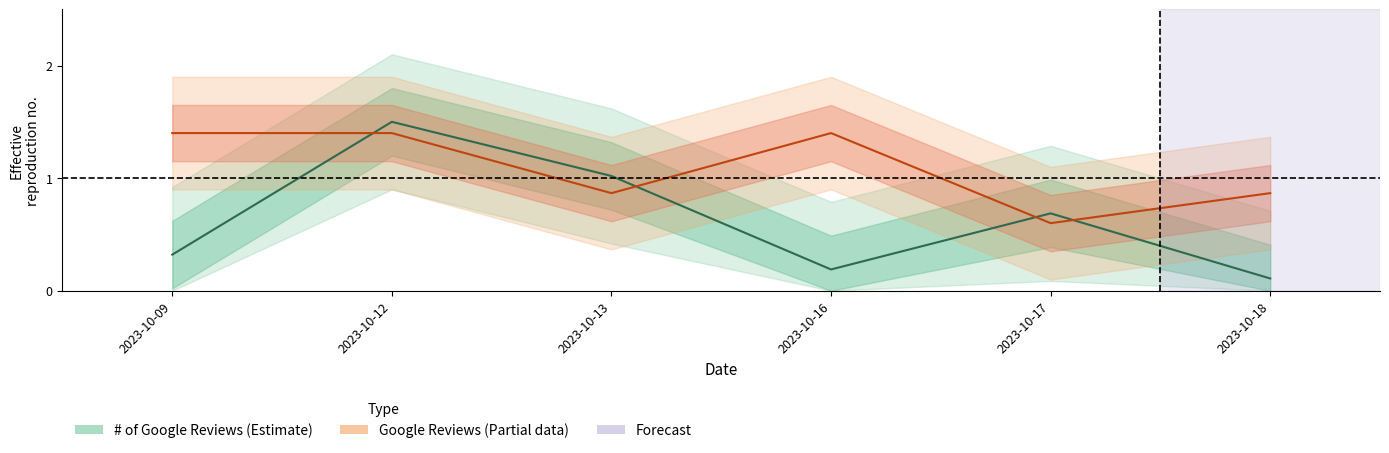

The value of Google Reviews at 2023-10-17 is 0.8. True or false?

False